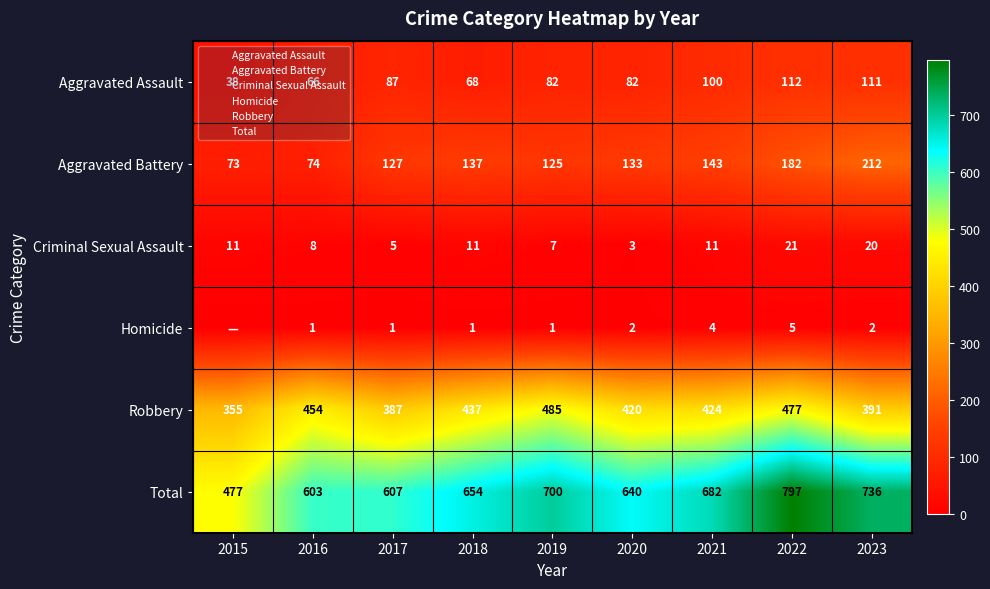

Where does the Homicide series first go above 1?

2020